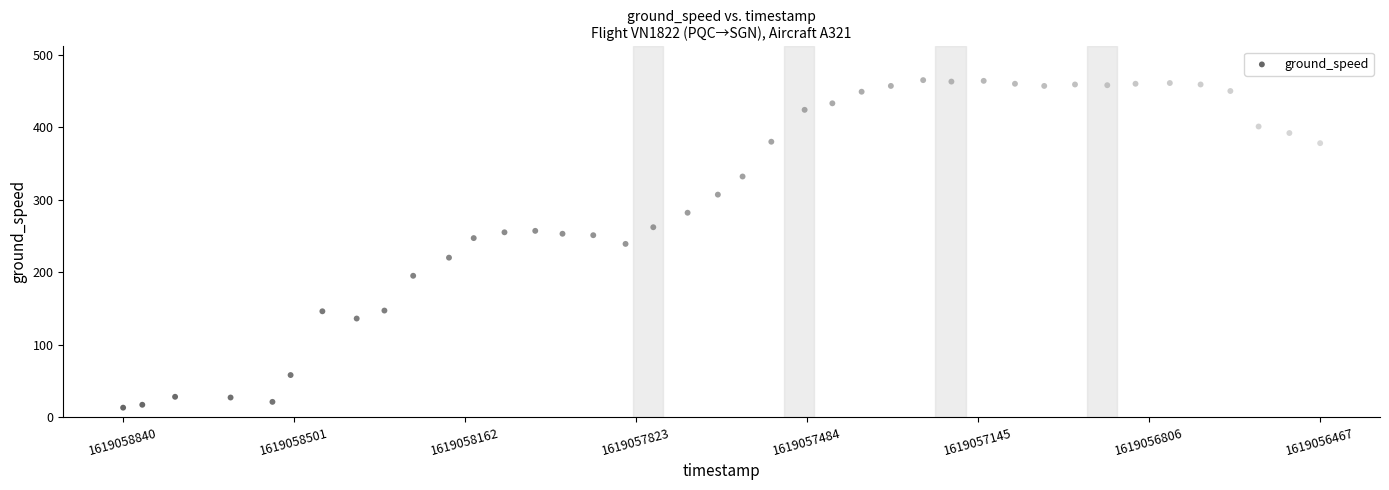

What is the range of X values (max minus min)?

2373